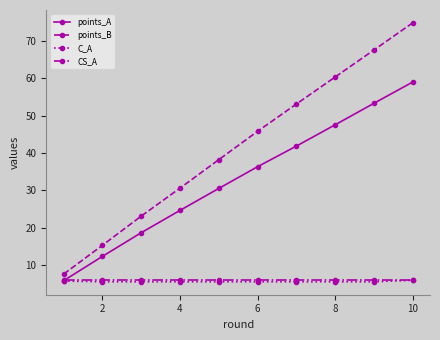

How many lines are shown in the chart?

4